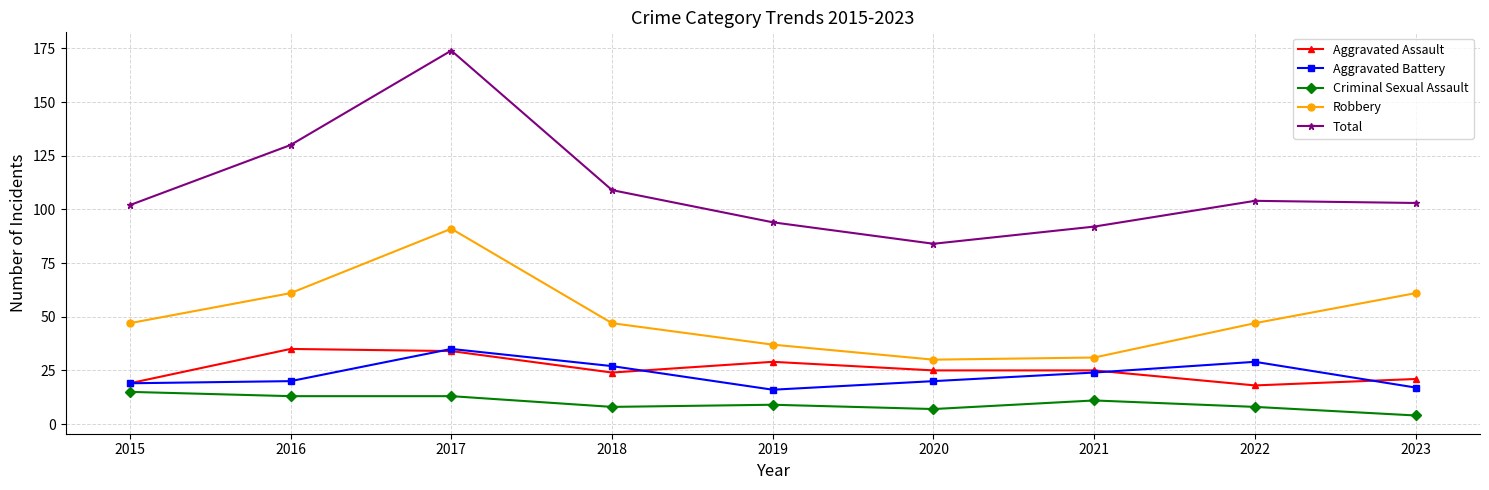

What is the average value of the Aggravated Assault series?

26